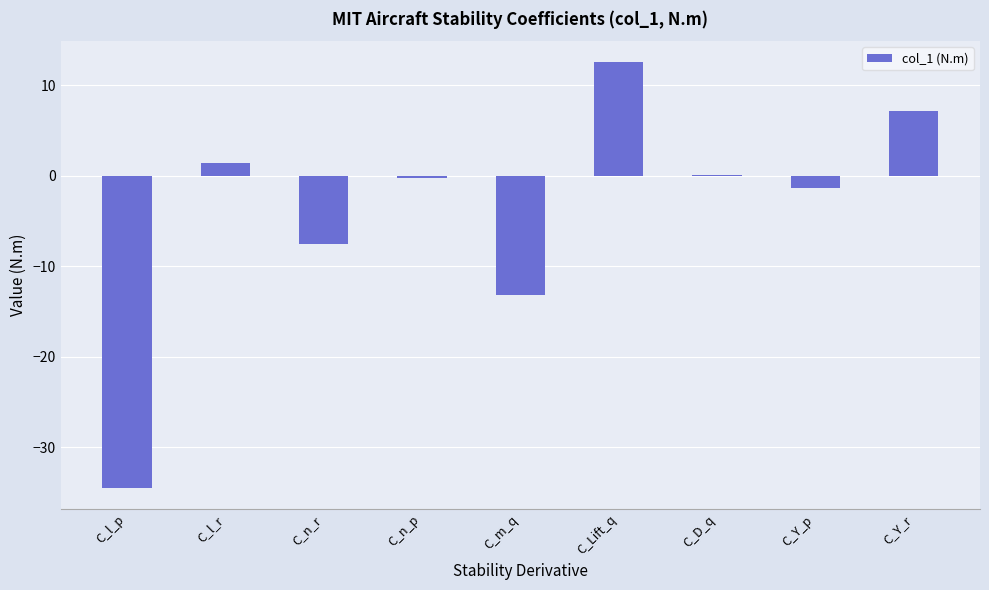

At which category does the chart reach its peak across all series?

C_Lift_q